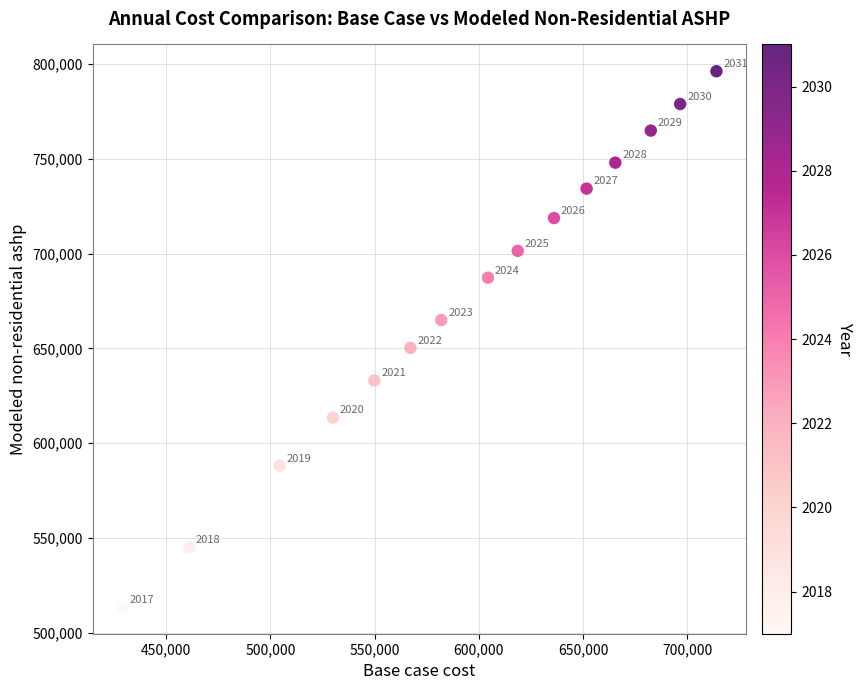

What Y value in the scatter plot is closest to 654876?

650241.4